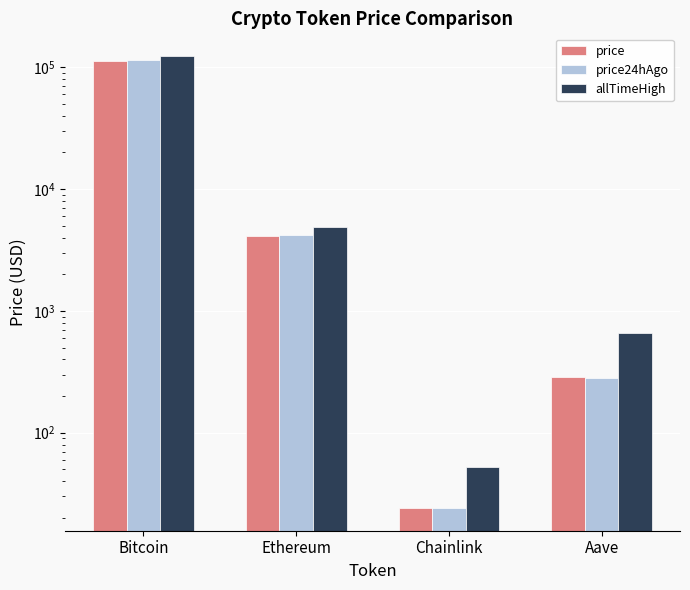

What is the value of the price bar at the 4th from the left?

284.8